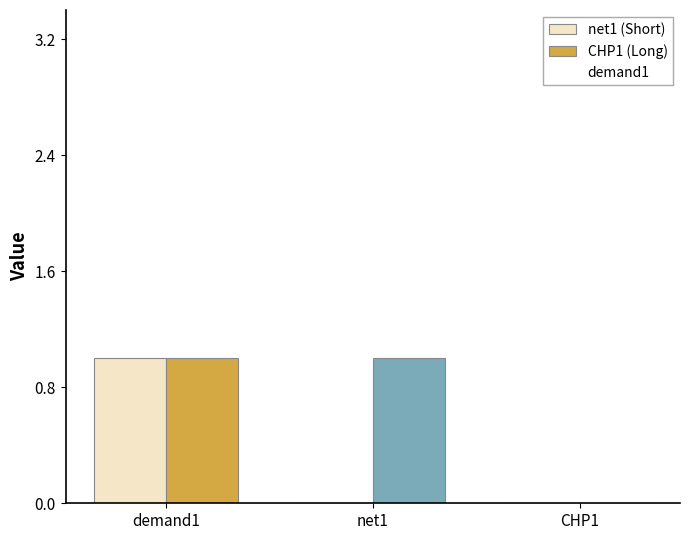

Count the CHP1 values in the range 0 to 1.

3